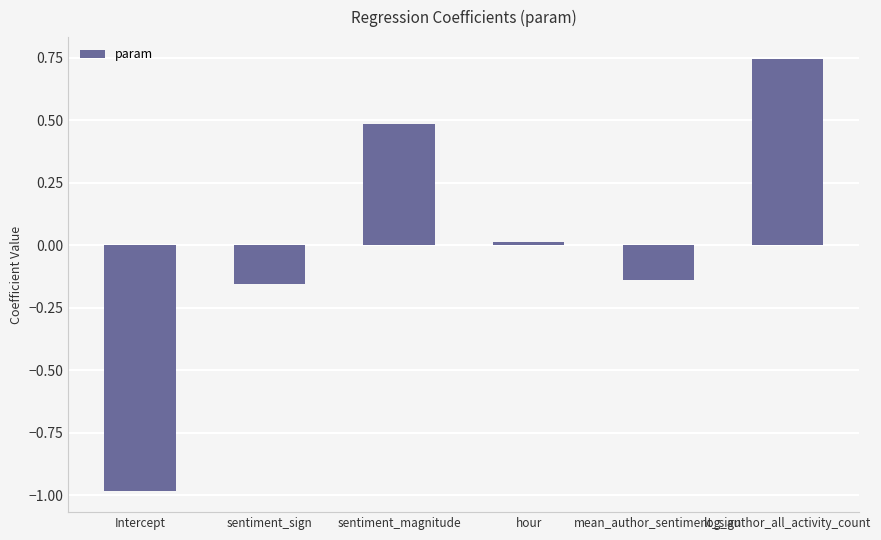

What is the sum of the values at sentiment_sign and Intercept?

-1.1